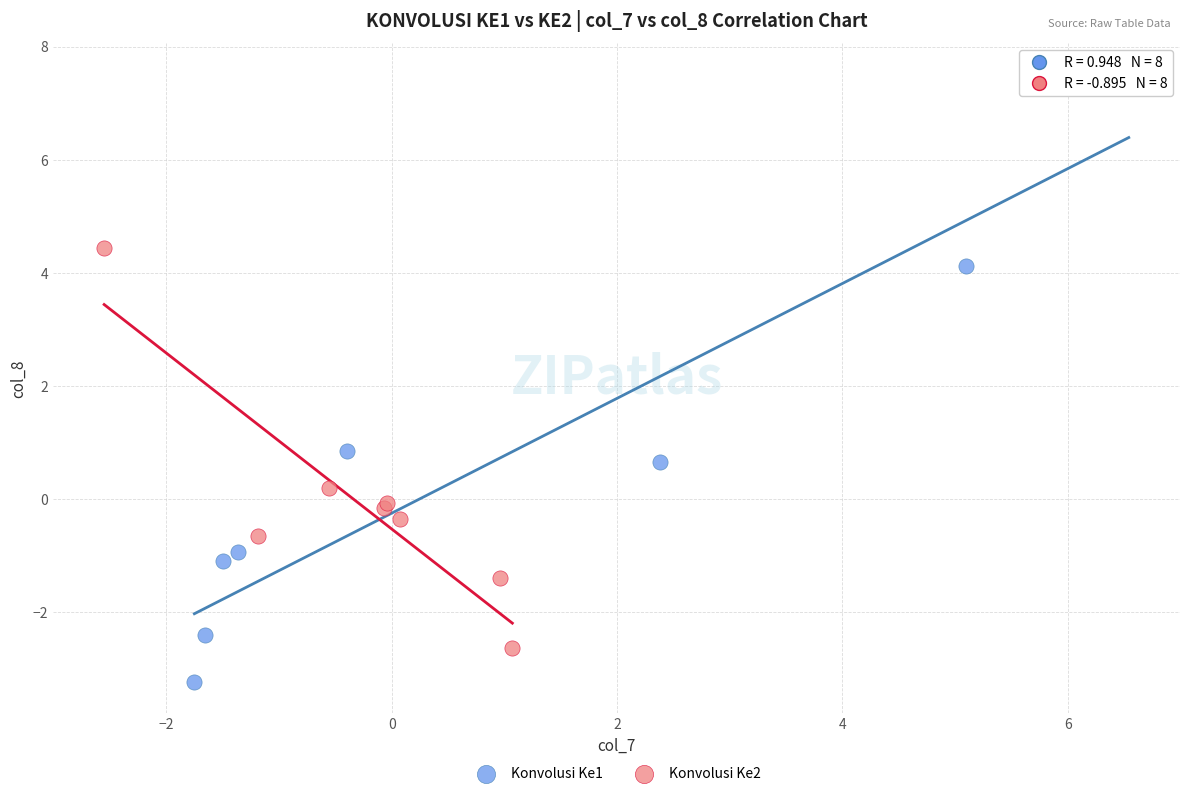

Which series has the widest spread of Y values?

Konvolusi Ke1